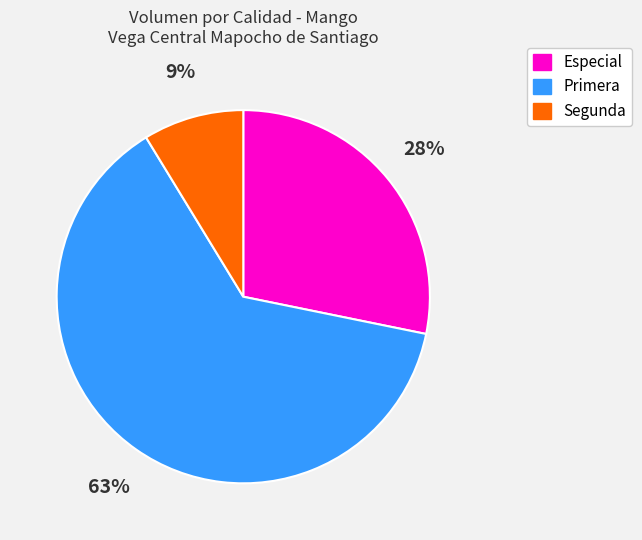

To the nearest percent, what is the difference between the largest and smallest slice percentages?

54%